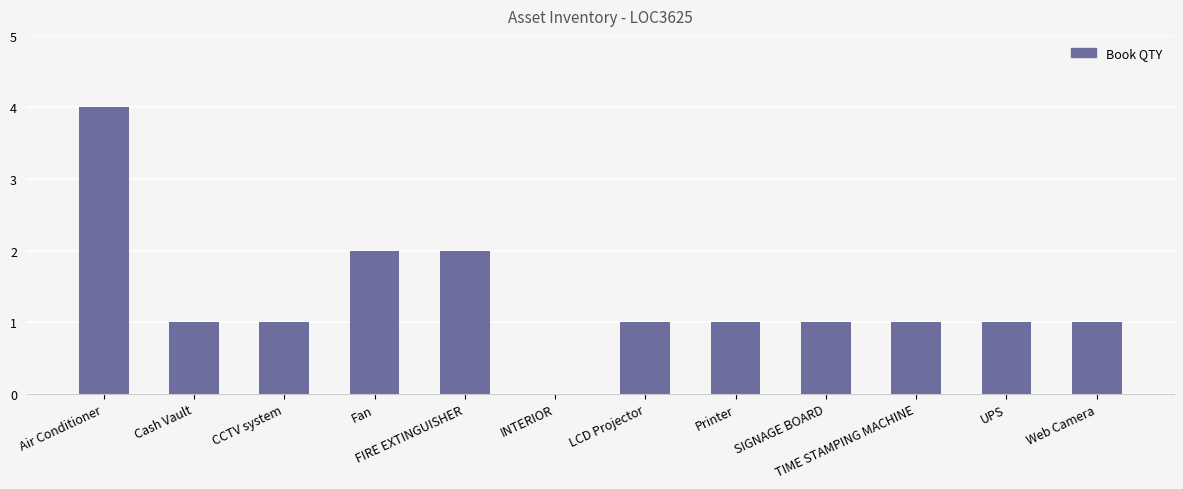

What is the greatest value displayed?

4